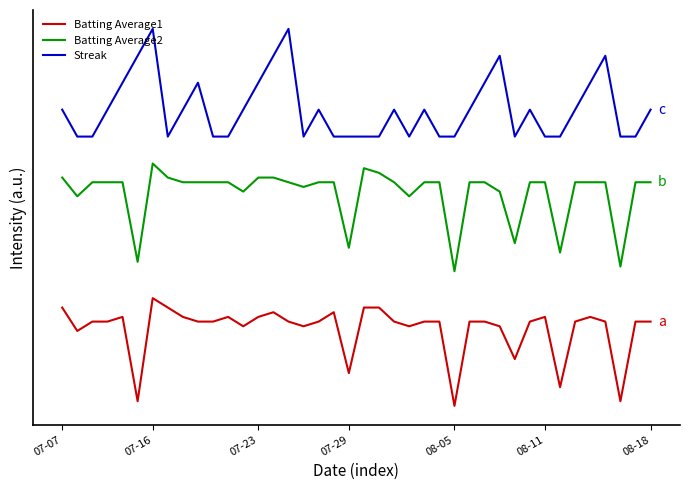

Reading right to left, extract all data points from this chart.

Batting Average1: 0.2	0.2	0.0	0.2	0.2	0.2	0.0	0.2	0.2	0.1	0.2	0.2	0.2	0.0	0.2	0.2	0.2	0.2	0.3	0.3	0.1	0.2	0.2	0.2	0.2	0.2	0.2	0.2	0.2	0.2	0.2	0.2	0.3	0.3	0.0	0.2	0.2	0.2	0.2	0.3
Batting Average2: 0.6	0.6	0.4	0.6	0.6	0.6	0.4	0.6	0.6	0.4	0.6	0.6	0.6	0.3	0.6	0.6	0.5	0.6	0.6	0.6	0.4	0.6	0.6	0.6	0.6	0.6	0.6	0.6	0.6	0.6	0.6	0.6	0.6	0.6	0.4	0.6	0.6	0.6	0.5	0.6
Streak: 0.8	0.7	0.7	0.9	0.8	0.8	0.7	0.7	0.8	0.7	0.9	0.8	0.8	0.7	0.7	0.8	0.7	0.8	0.7	0.7	0.7	0.7	0.8	0.7	1.0	0.9	0.8	0.8	0.7	0.7	0.8	0.8	0.7	1.0	0.9	0.8	0.8	0.7	0.7	0.8